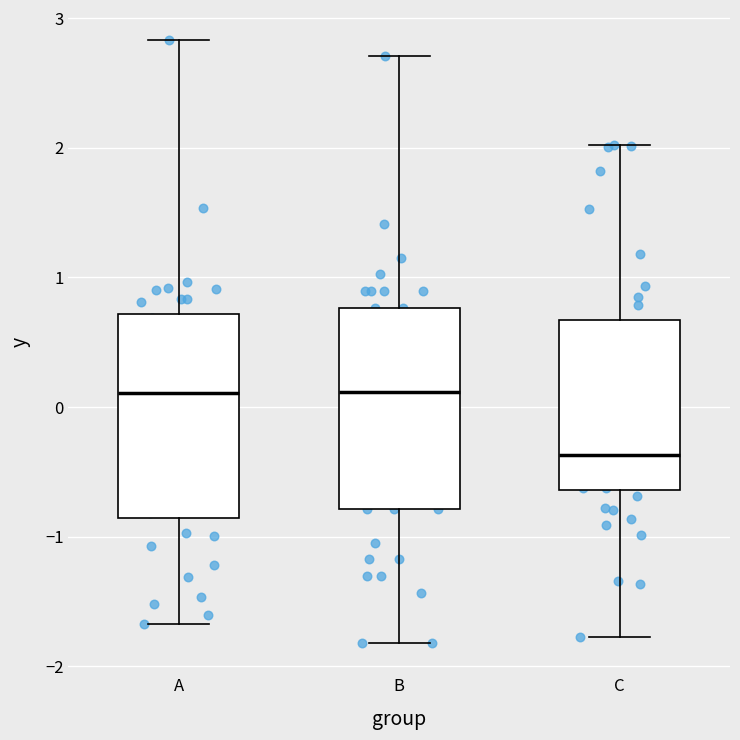

Where does the lower whisker of the box for C end on the y-axis? The values are not printed on the chart, so give them approximately, as read against the axis.

-1.8